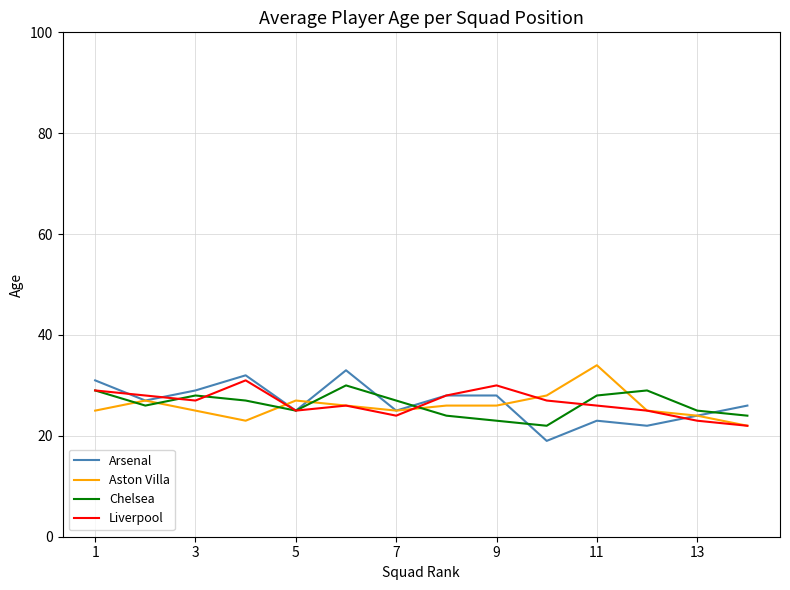

True or false: Chelsea and Aston Villa intersect in this chart.

True